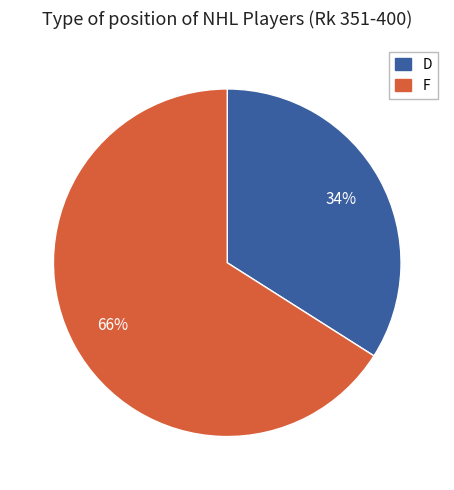

Which slice is the smallest?

D